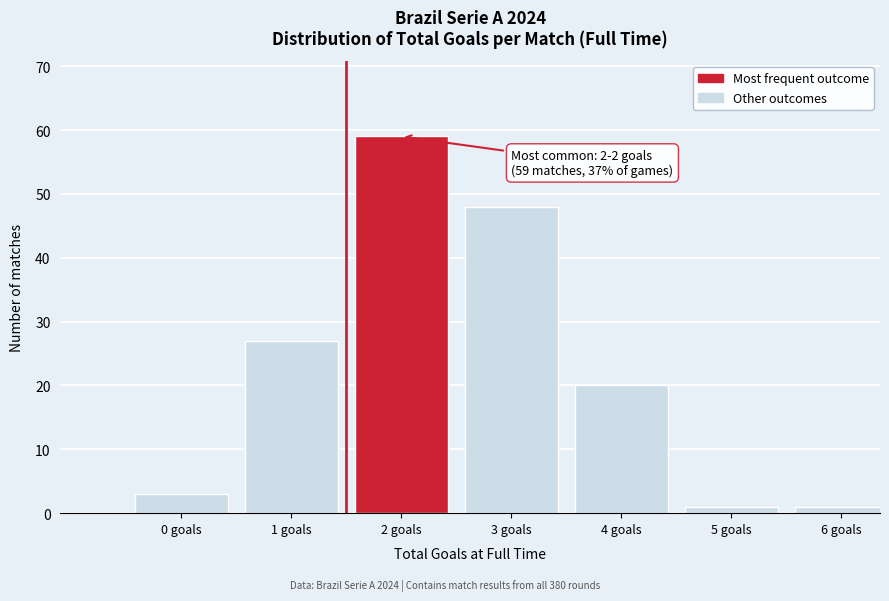

Reading right to left, extract all data points from this chart.

1	1	20	48	59	27	3